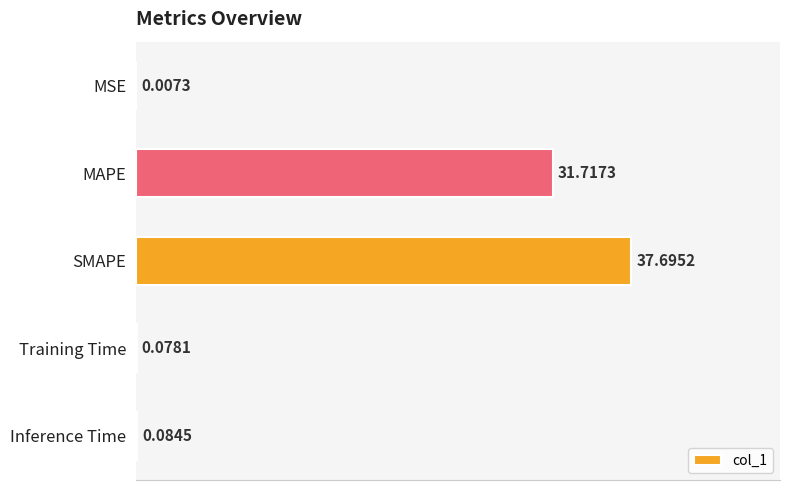

What is the sum of the values at SMAPE and Inference Time?

37.8